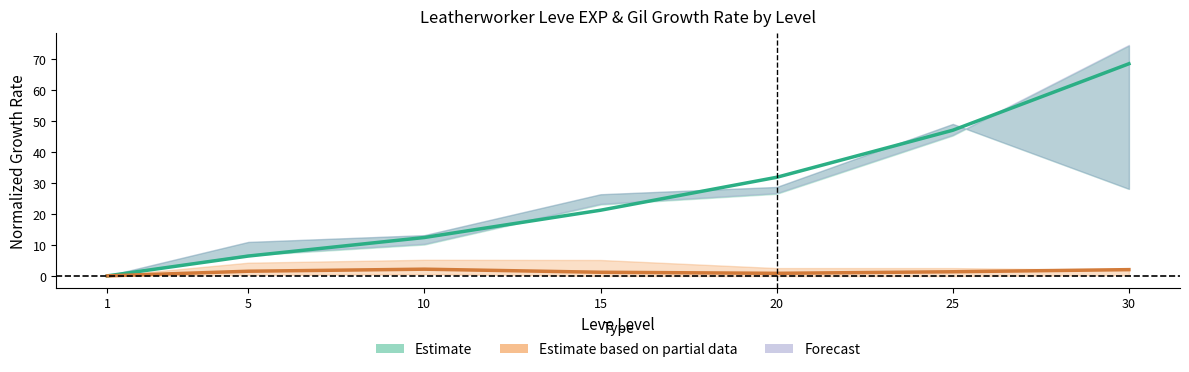

What is the maximum value shown in the chart?

68.4